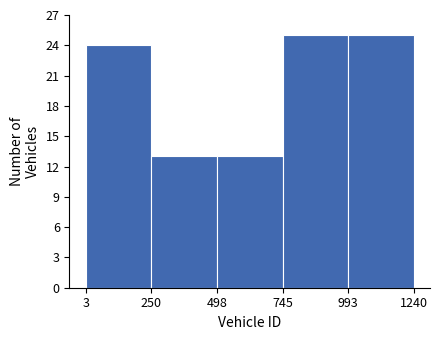

What is the height of the bar covering 3 to 250 on the x-axis? The values are not printed on the chart, so give them approximately, as read against the axis.

24